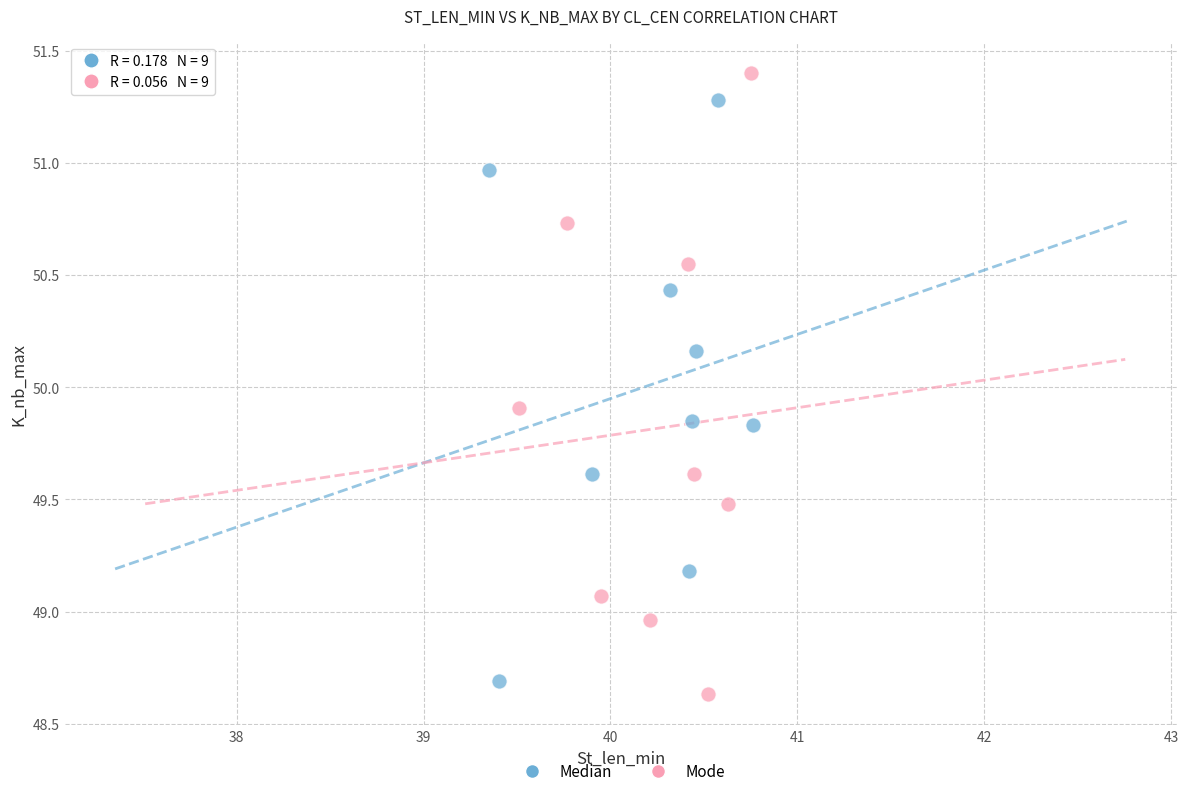

Which series contains the highest Y value?

Mode